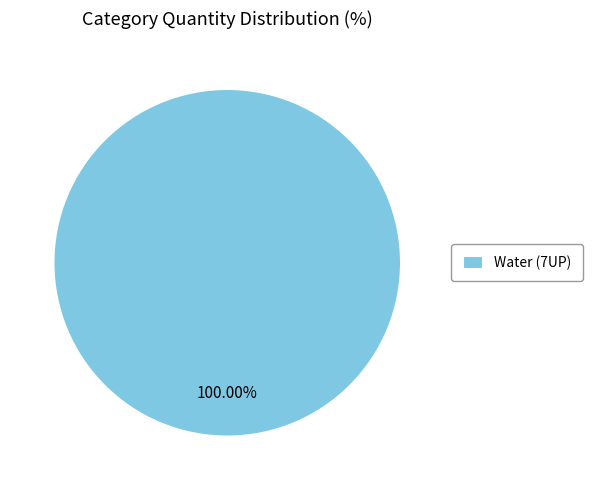

Rank the categories by value from highest to lowest.

Water (7UP)